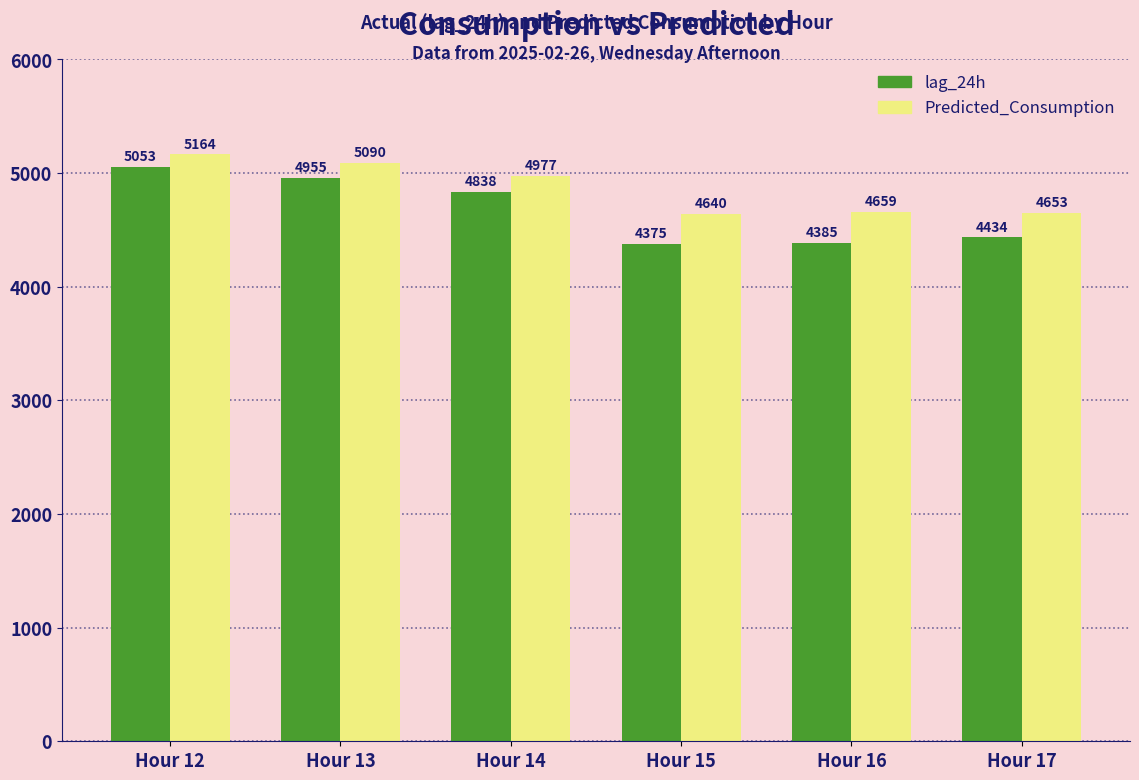

Are the bars horizontal?

No